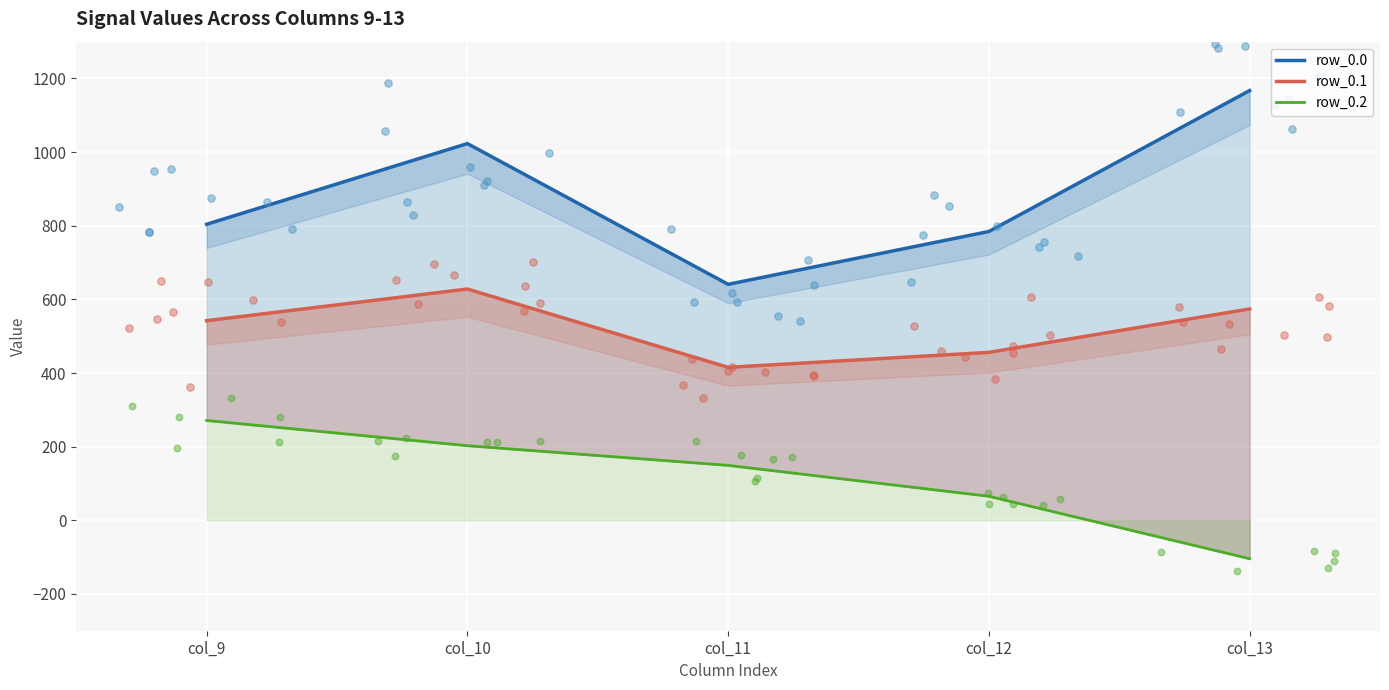

Which series reaches the minimum Y coordinate?

row_0.2